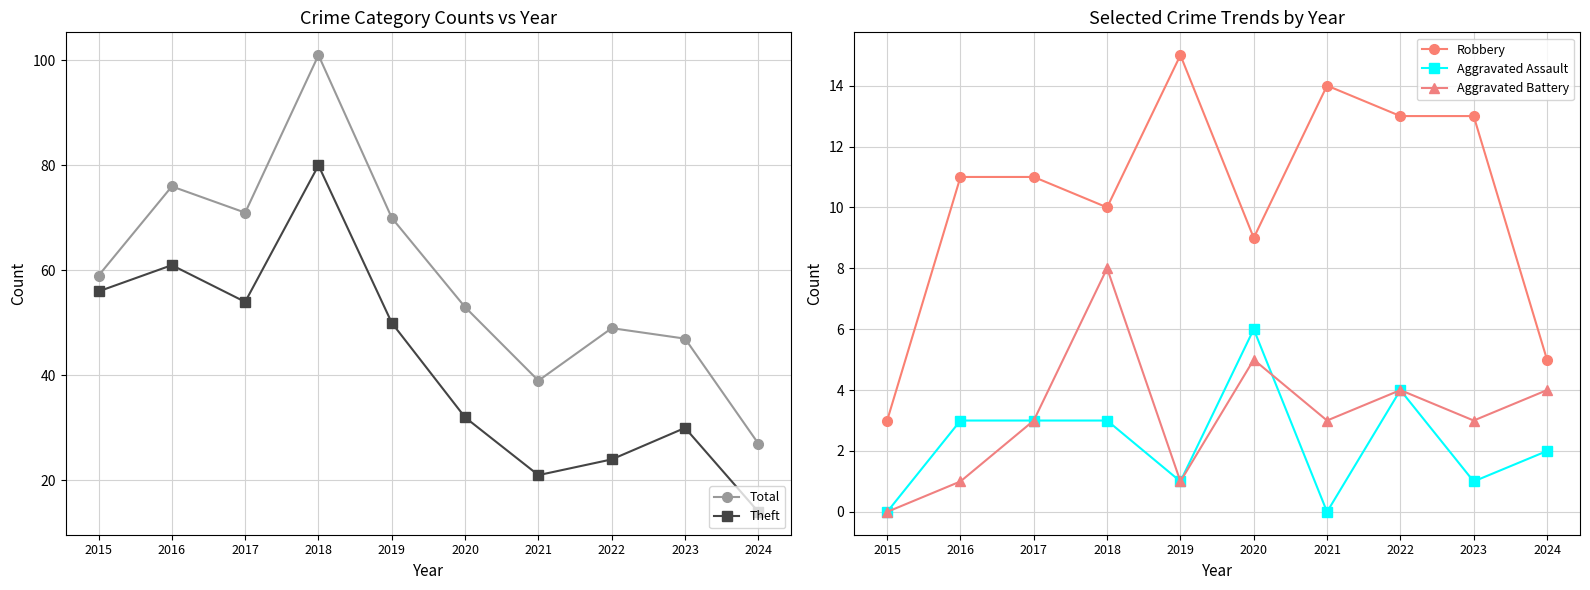

How many values in the Aggravated Assault series are below 3?

5